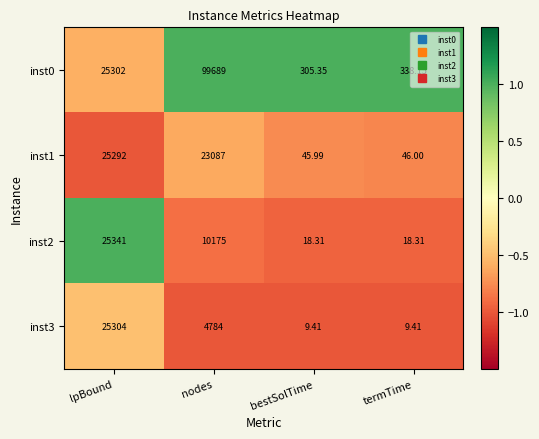

Where is inst0 nearest to the value 49997?

lpBound